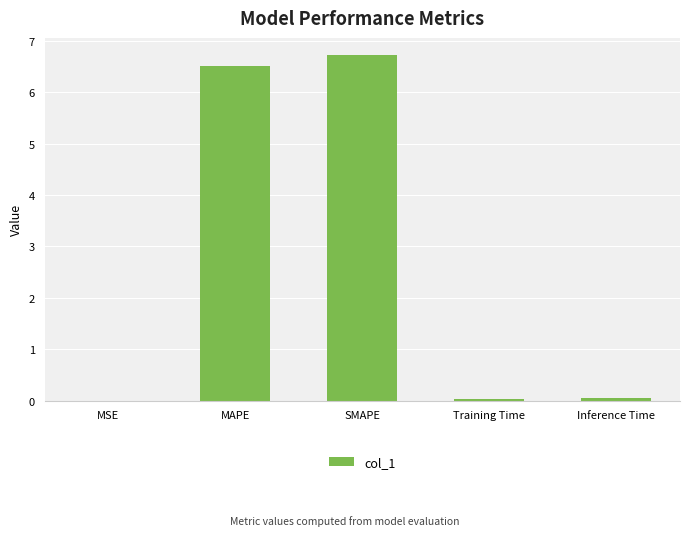

True or false: the data shows 0.0 at MSE.

True